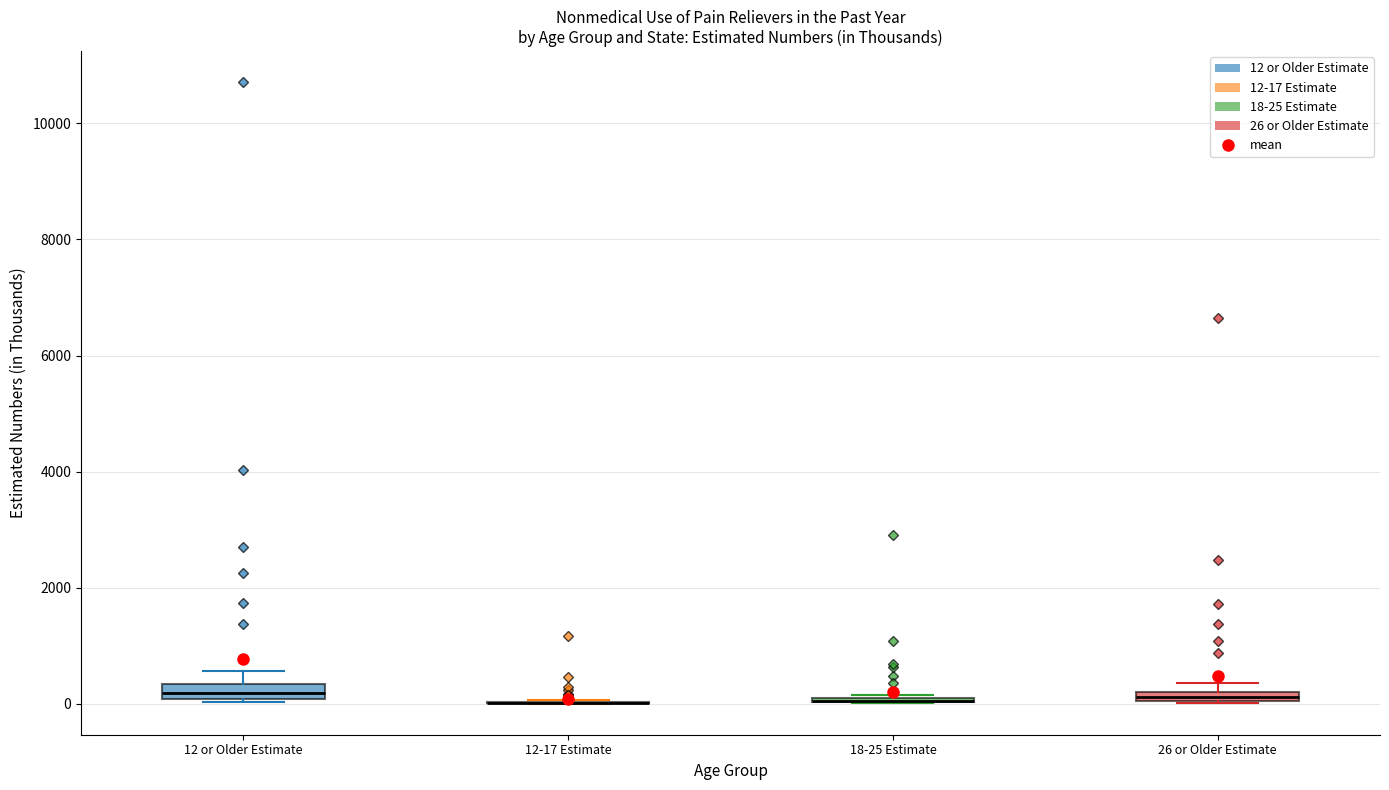

Where is the upper edge of the box for 26 or Older Estimate on the y-axis? The values are not printed on the chart, so give them approximately, as read against the axis.

200